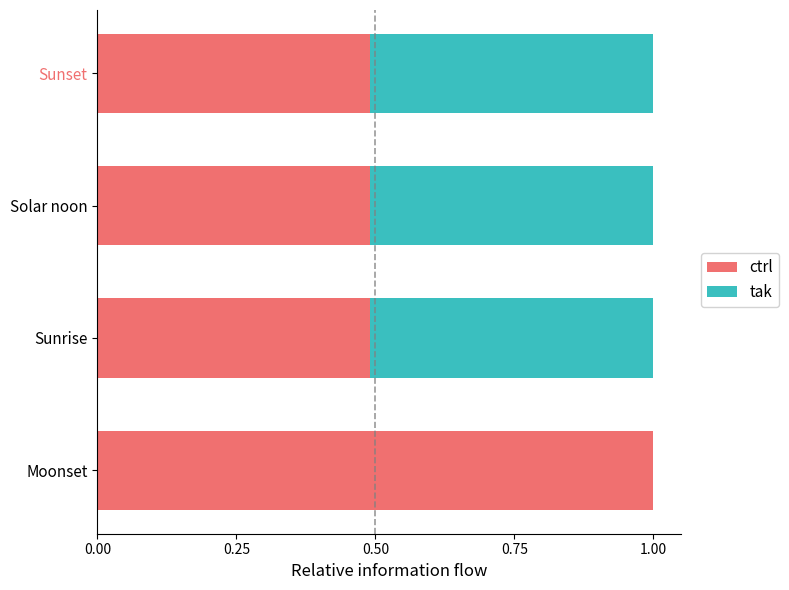

True or false: ctrl has a value of 0.8 at Sunset.

False